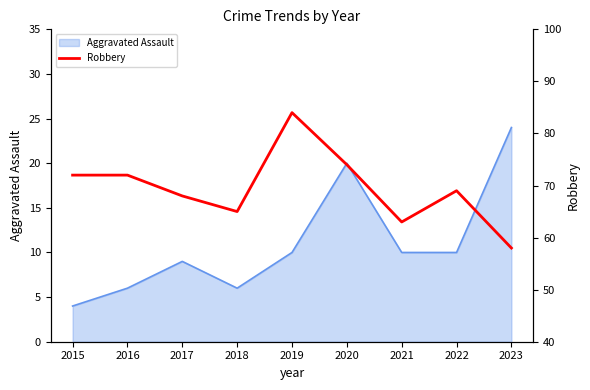

Which category has the lowest value in the Aggravated Assault series?

2015